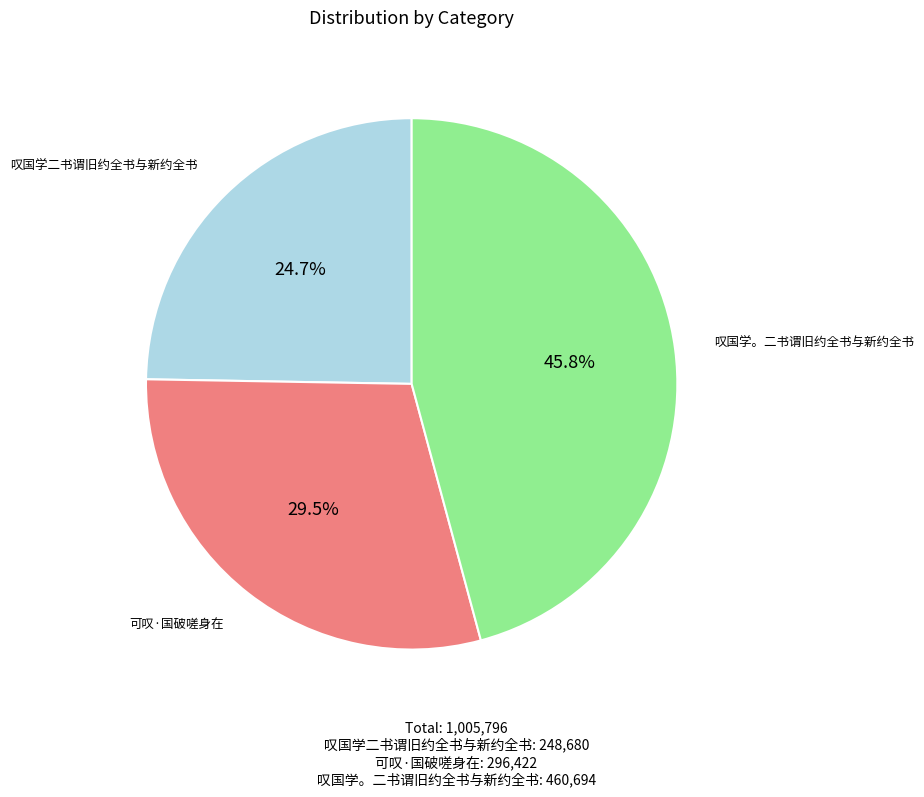

To the nearest percent, what is the average slice percentage?

33%